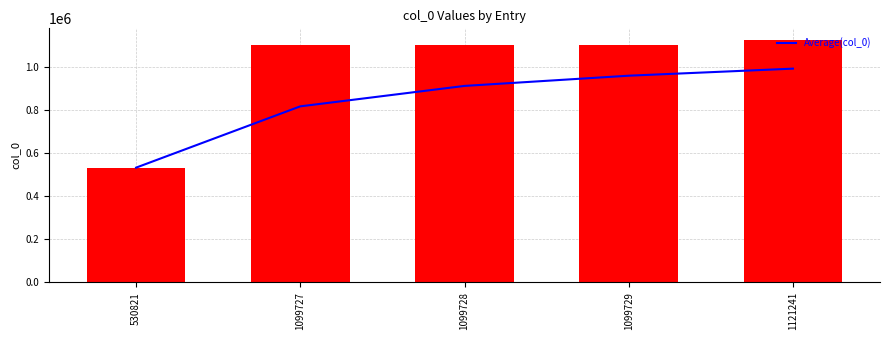

What is the highest value of the Average(col_0) series?

990249.2